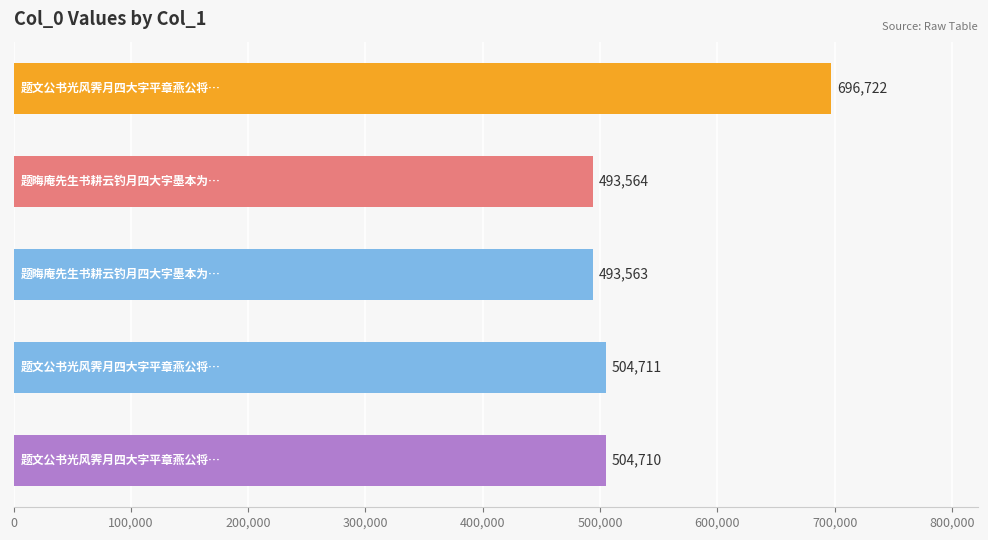

What is the maximum value shown in the chart?

696722